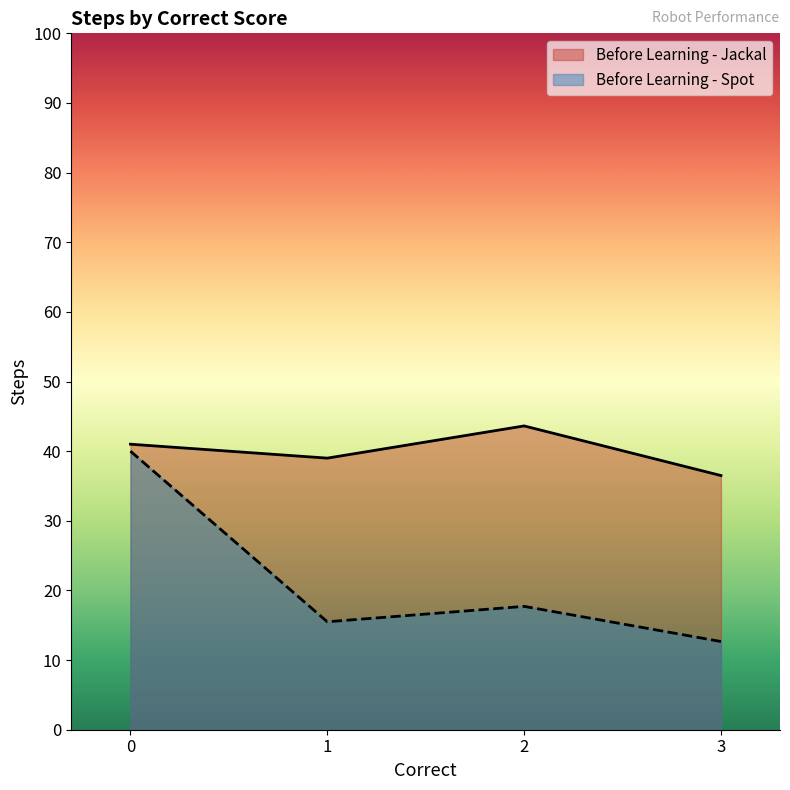

Is it true that Before Learning - Jackal equals 23 at 19?

False